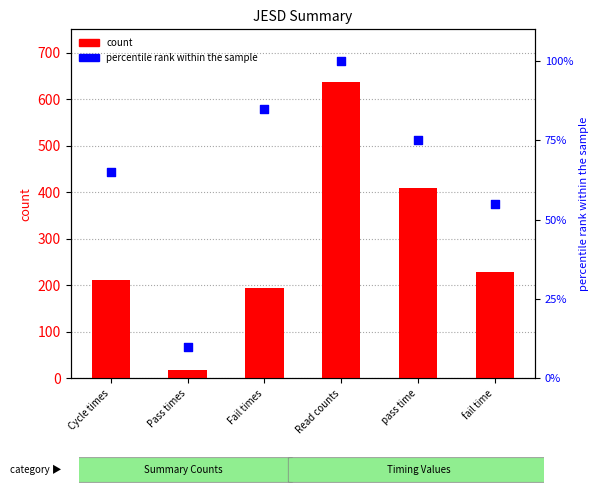

At how many categories does at least one series exceed 78?

5